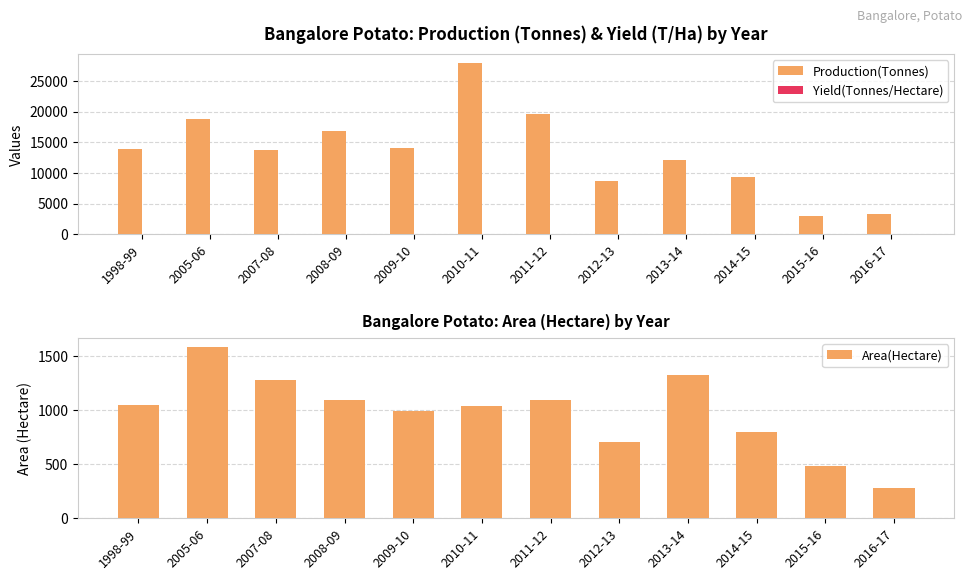

How many values in the Area(Hectare) series are below 1047?

6